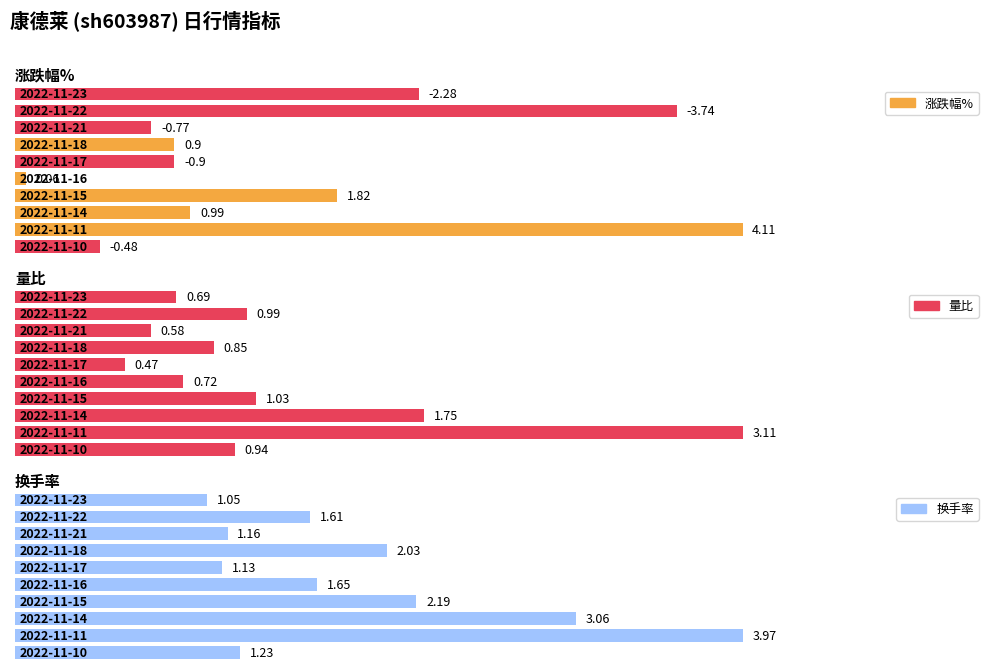

True or false: 换手率 has a value of 1.5 at 2022-11-15.

False